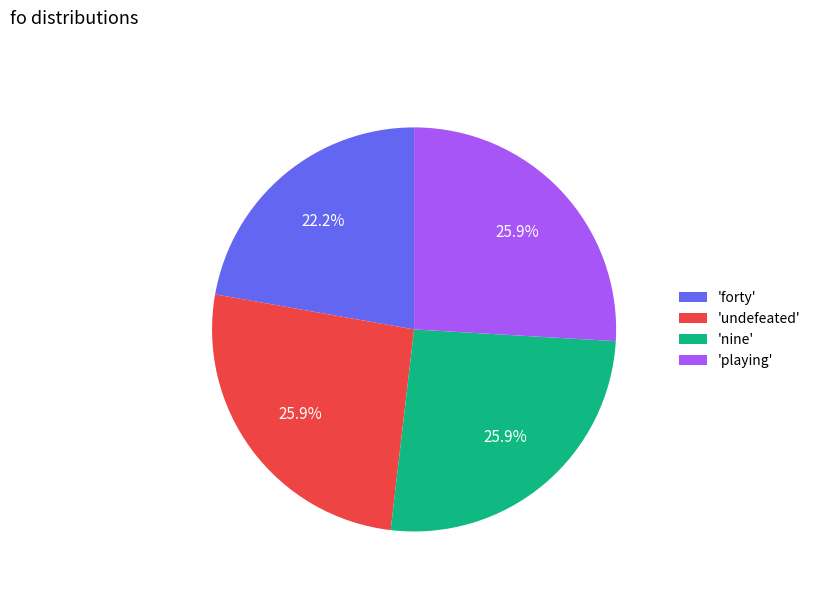

Which category has the smallest portion of the pie?

'forty'